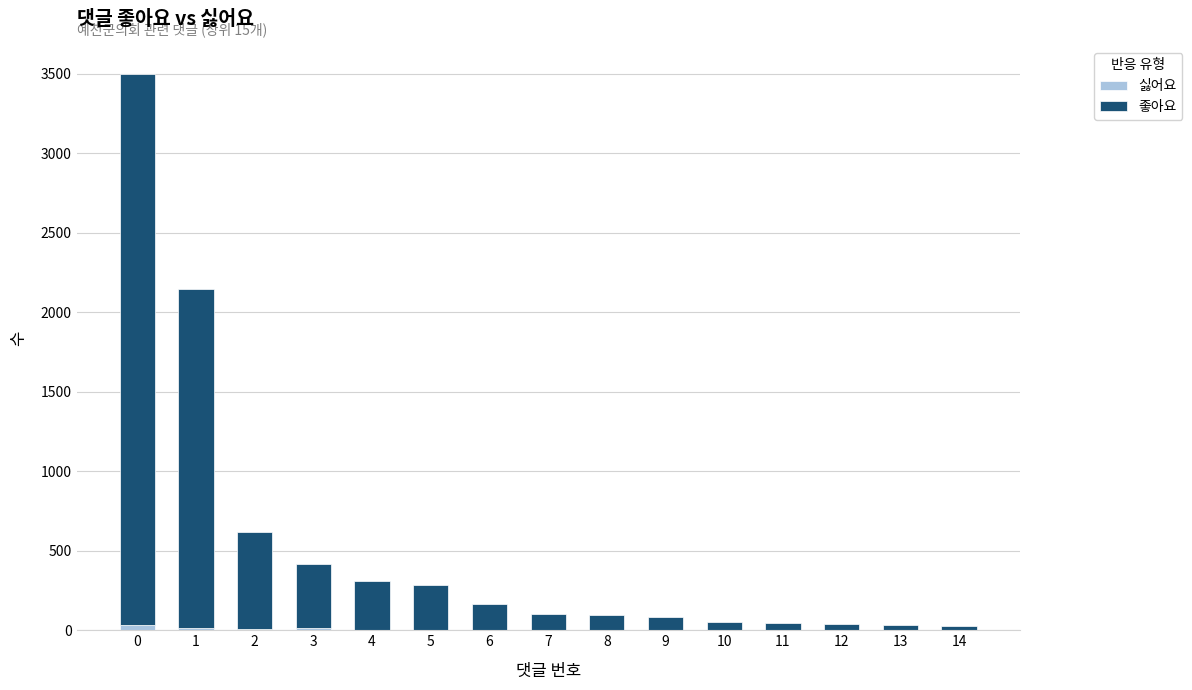

Count the number of categories in the chart.

15